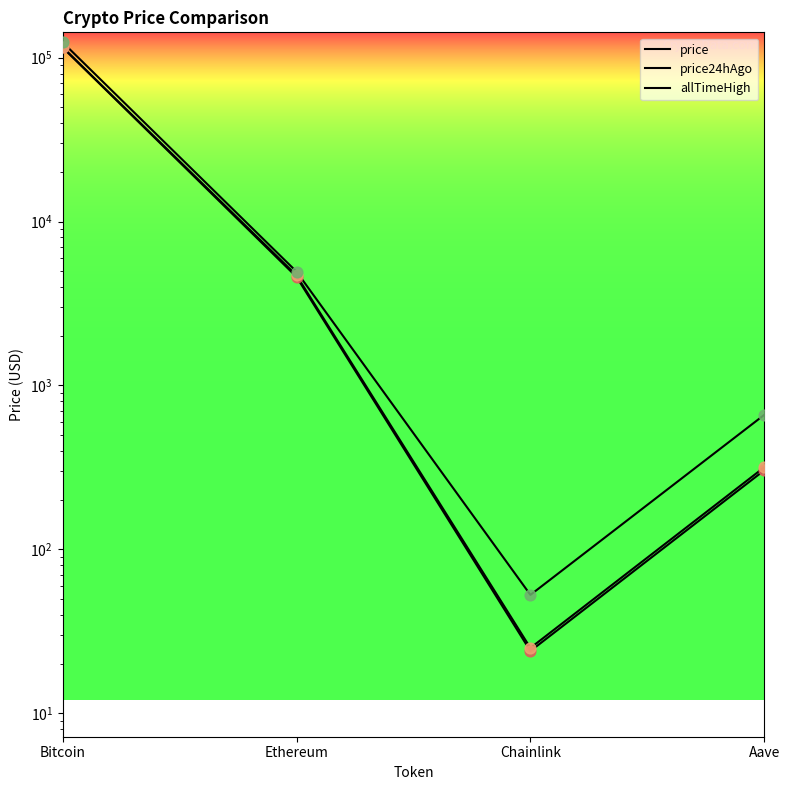

Which series contains the lowest Y value?

price